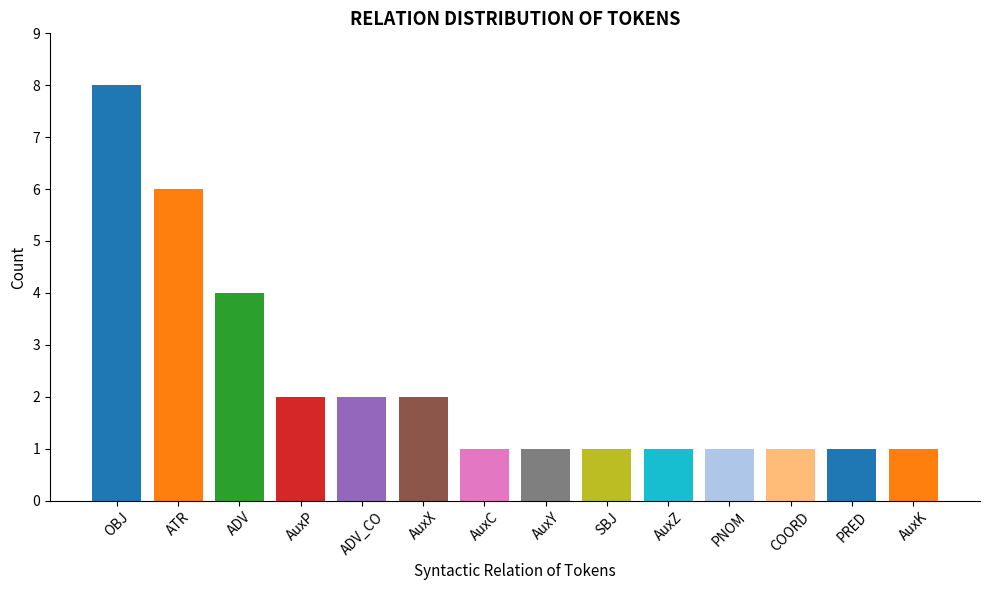

What is the minimum value shown in the chart?

1